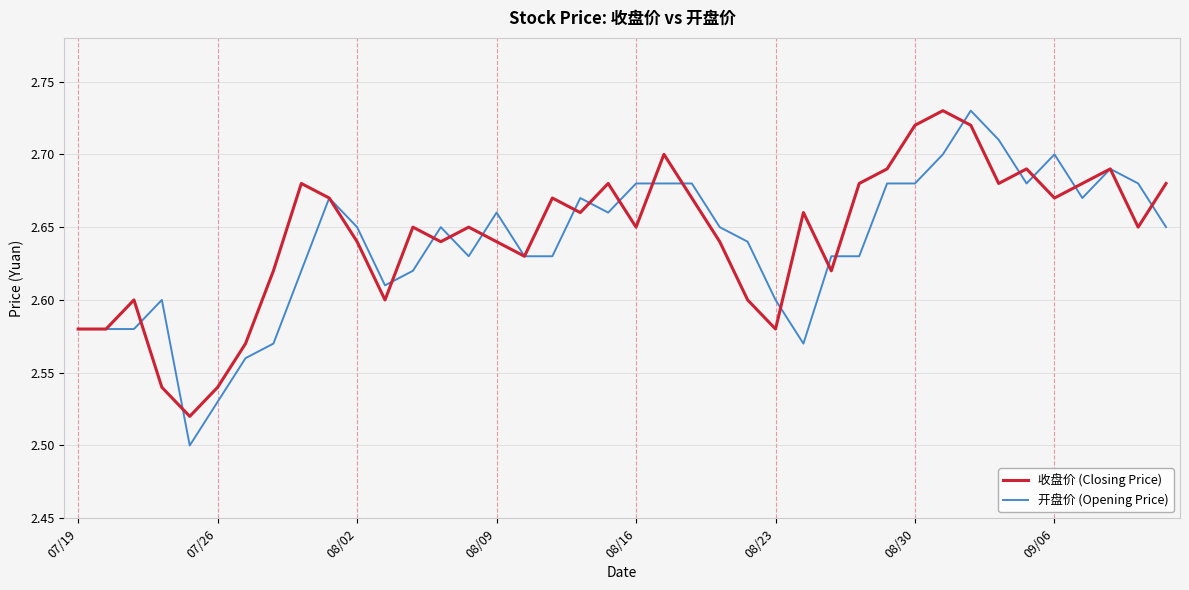

List the series in order of their overall mean, highest first.

收盘价 (Closing Price), 开盘价 (Opening Price)